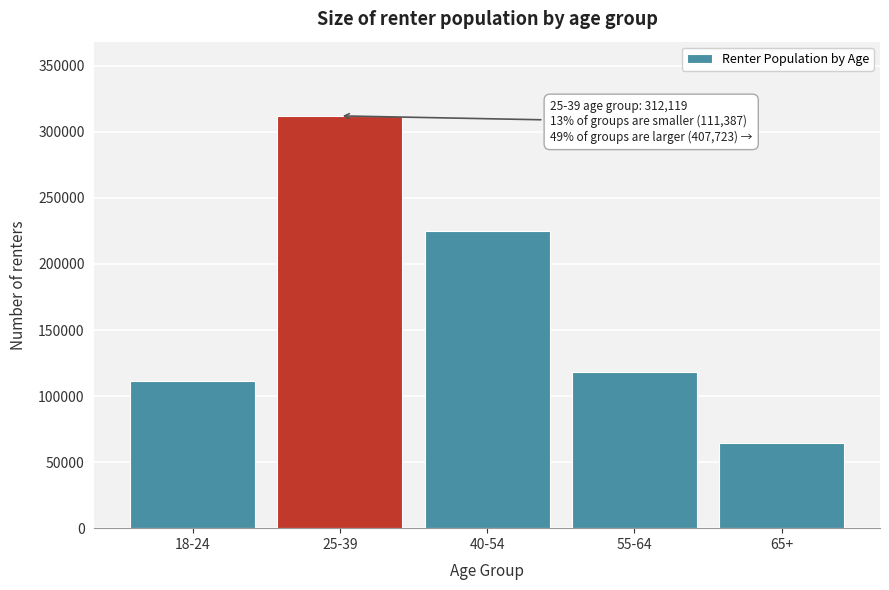

Reading left to right, extract all data points from this chart.

18-24=111387	25-39=312119	40-54=225229	55-64=118002	65+=64492